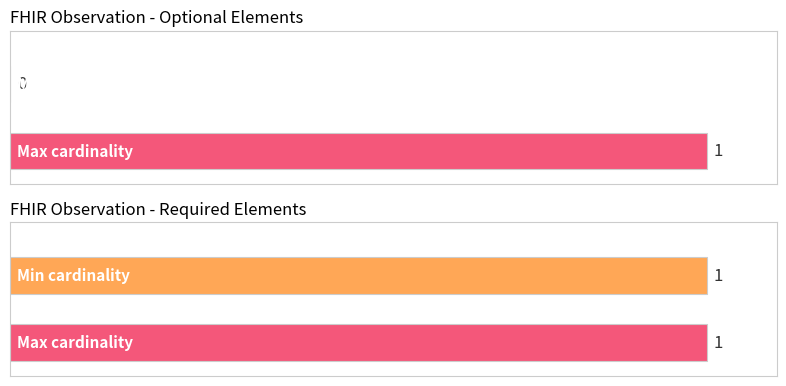

True or false: Average utilization has a value of -1 at Observation.id.

False